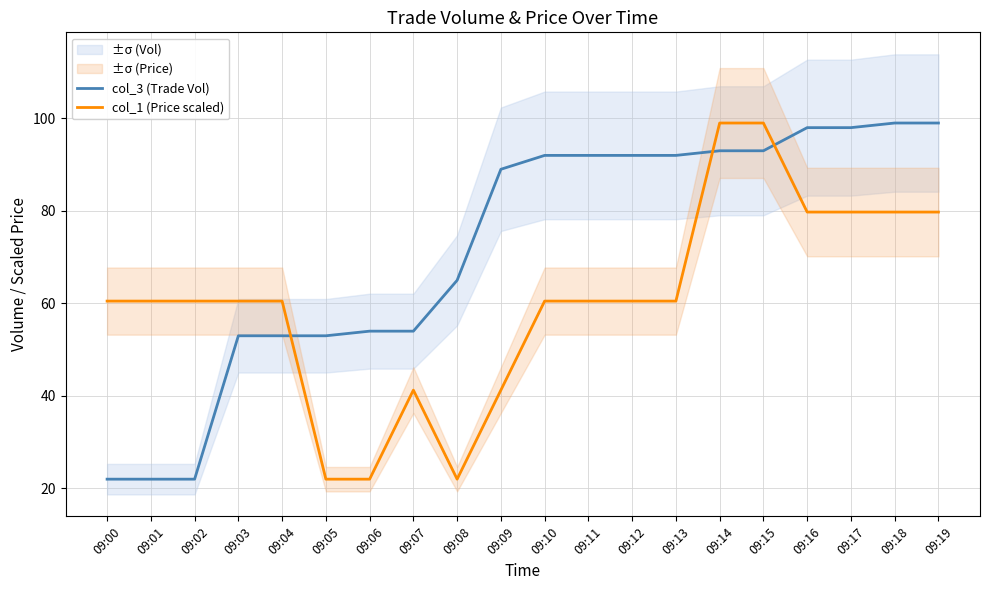

Reading left to right, extract all data points from this chart.

col_3 (Trade Vol): 09:00=22.0	09:01=22.0	09:02=22.0	09:03=53.0	09:04=53.0	09:05=53.0	09:06=54.0	09:07=54.0	09:08=65.0	09:09=89.0	09:10=92.0	09:11=92.0	09:12=92.0	09:13=92.0	09:14=93.0	09:15=93.0	09:16=98.0	09:17=98.0	09:18=99.0	09:19=99.0
col_1 (Price scaled): 09:00=60.5	09:01=60.5	09:02=60.5	09:03=60.5	09:04=60.5	09:05=22.0	09:06=22.0	09:07=41.2	09:08=22.0	09:09=41.2	09:10=60.5	09:11=60.5	09:12=60.5	09:13=60.5	09:14=99.0	09:15=99.0	09:16=79.8	09:17=79.8	09:18=79.8	09:19=79.8